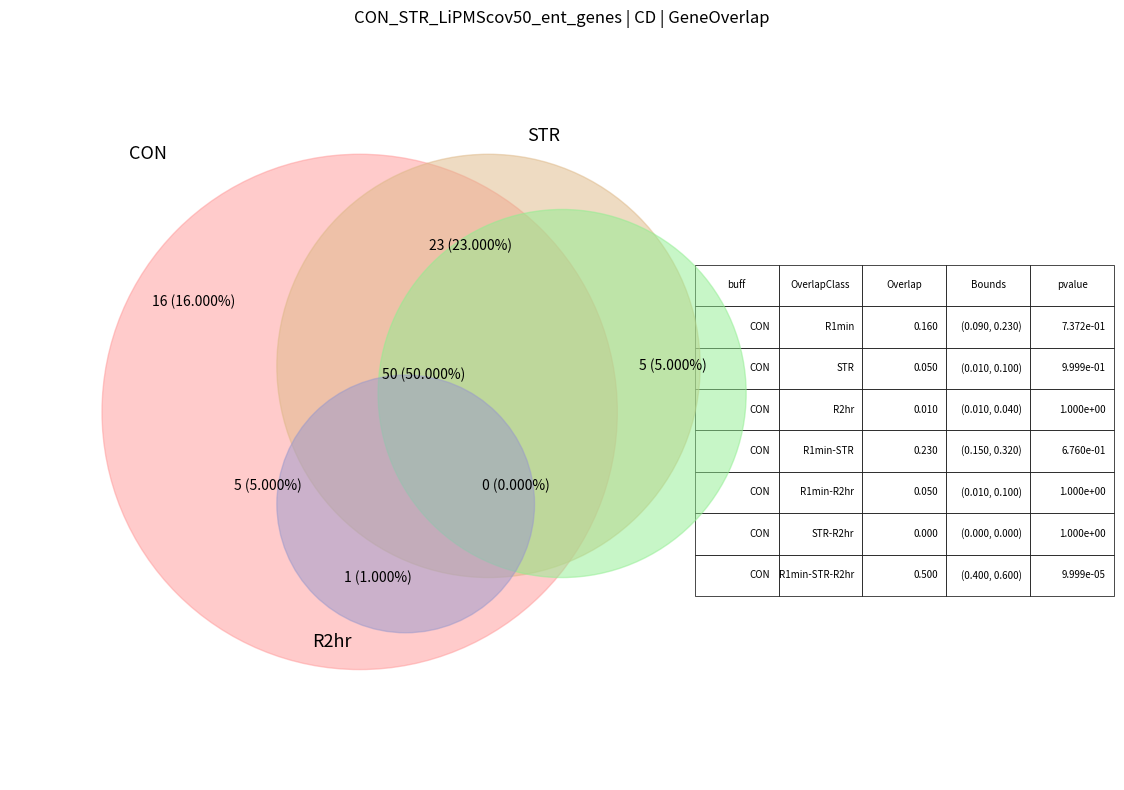

Does any single category account for the majority?

No